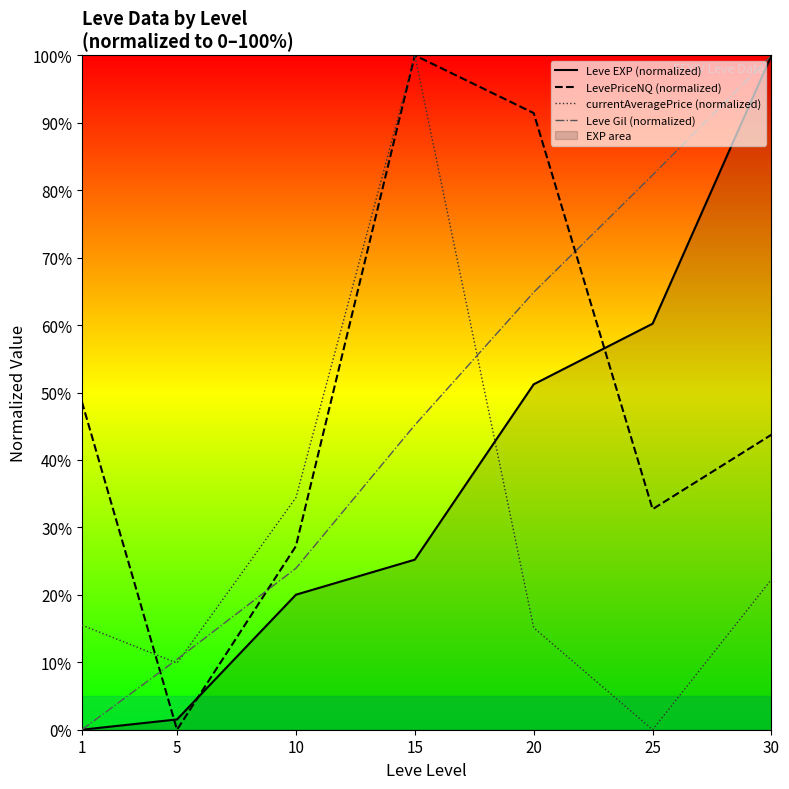

What is the difference between the maximum and second lowest values in the Leve EXP (normalized) series?

98.5